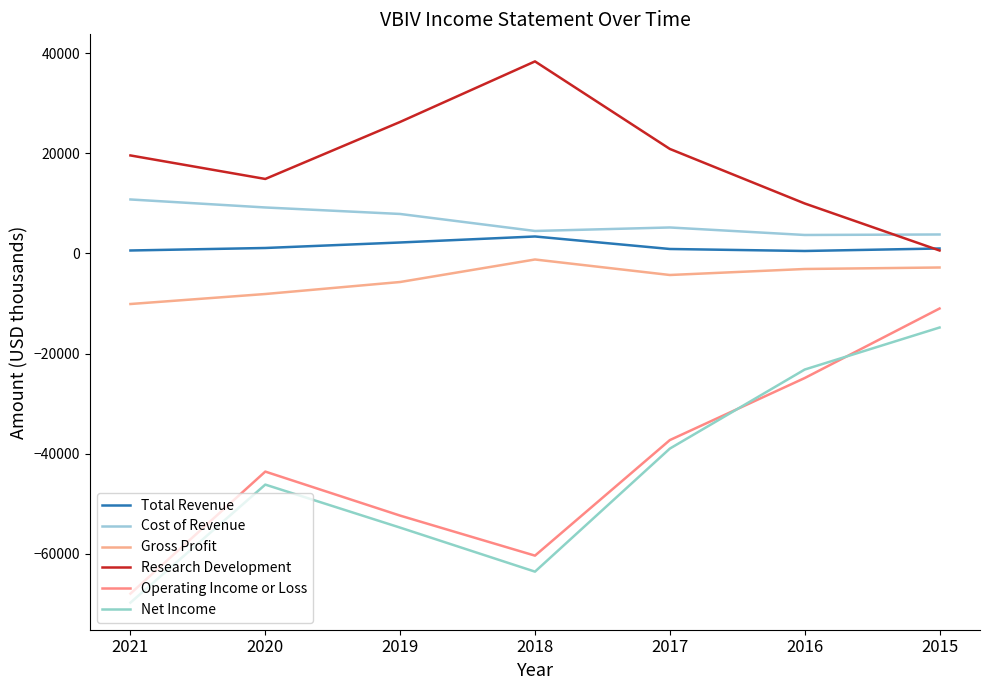

The Operating Income or Loss series shows -37300 at 2017. True or false?

True